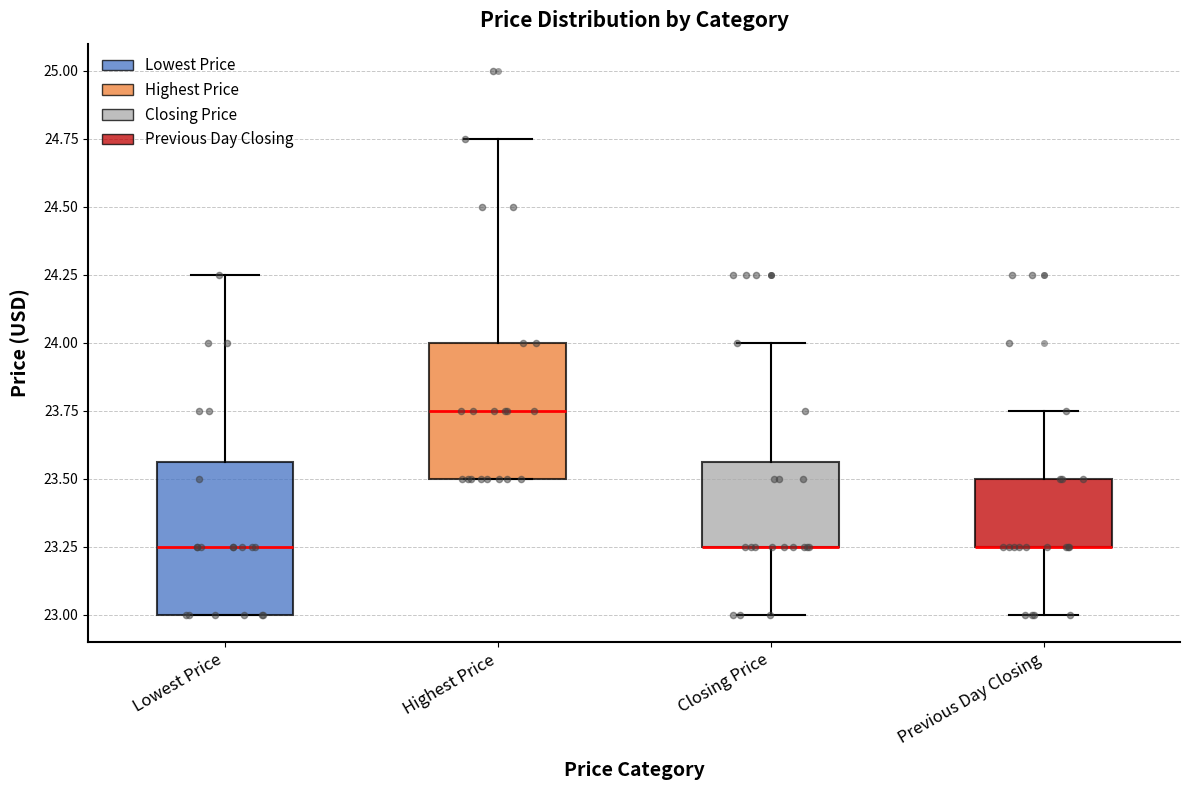

Reading left to right, transcribe this box plot: for each box, give where its median line is, the range the box spans, and where its two whiskers end, as read against the y-axis. The values are not printed on the chart, so give them approximately, as read against the axis.

Lowest Price: median 23.25, box 23.00 to 23.55, whiskers 23.00 to 24.25
Highest Price: median 23.75, box 23.50 to 24.00, whiskers 23.50 to 24.75
Closing Price: median 23.25 (drawn on the box's lower edge), box 23.25 to 23.55, whiskers 23.00 to 24.00
Previous Day Closing: median 23.25 (drawn on the box's lower edge), box 23.25 to 23.50, whiskers 23.00 to 23.75